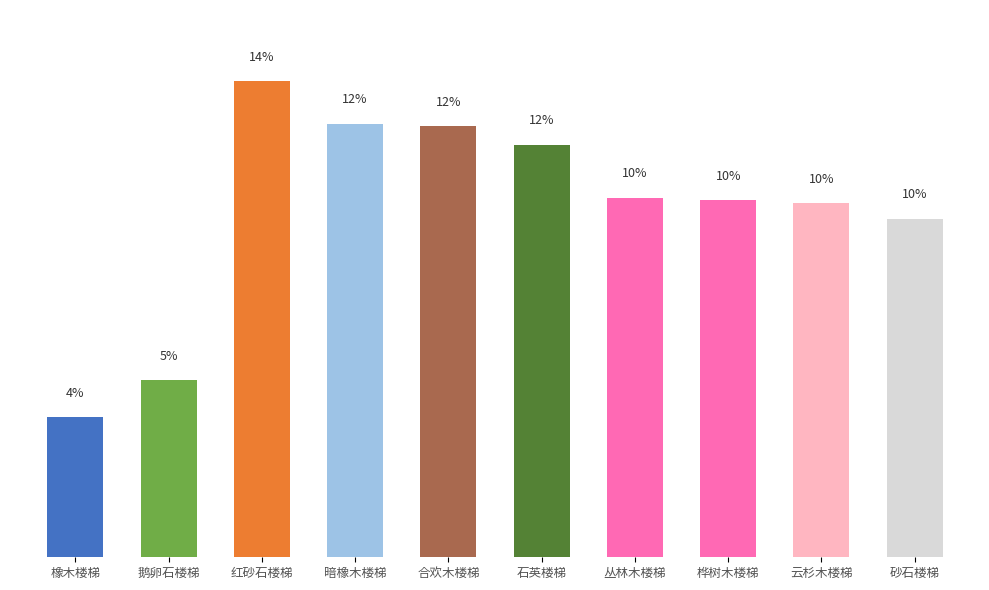

The chart shows a value of 1.2 at 橡木楼梯. True or false?

False